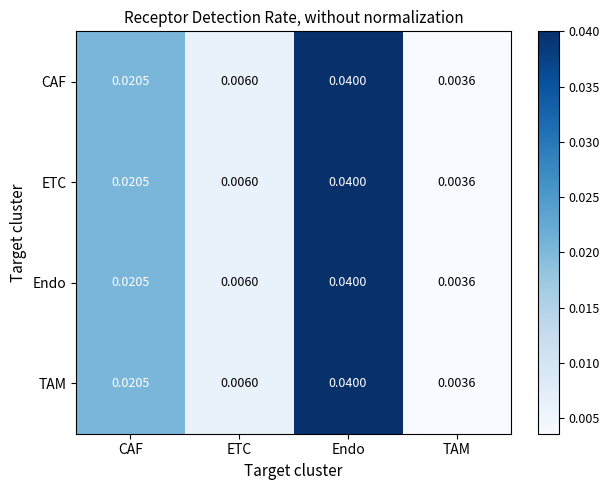

At which label does ETC reach its peak?

Endo